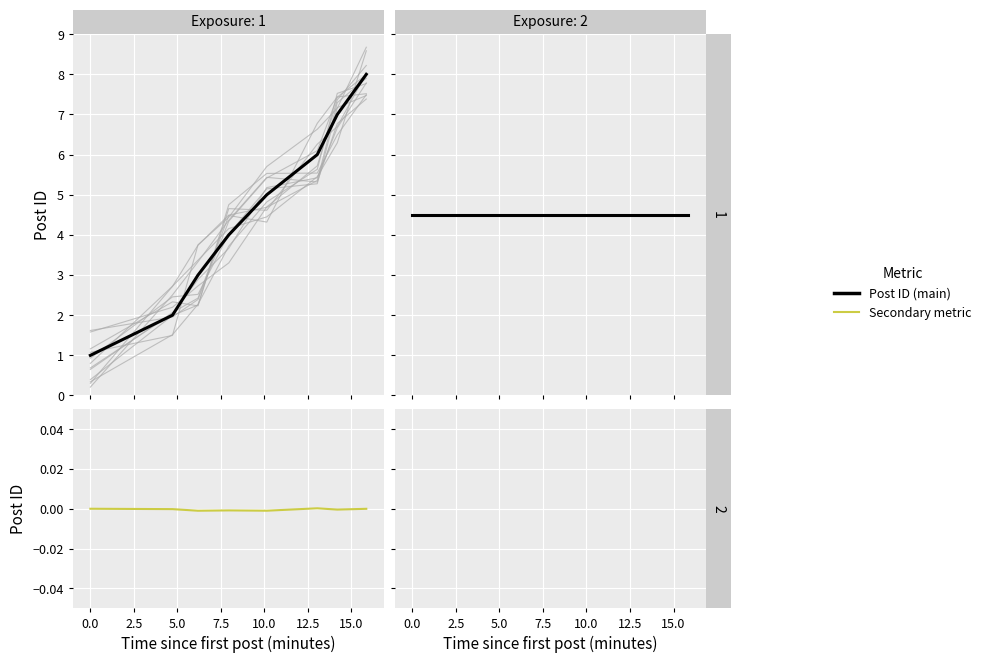

What is the spread (max minus min) of values at 15.0?

8.0